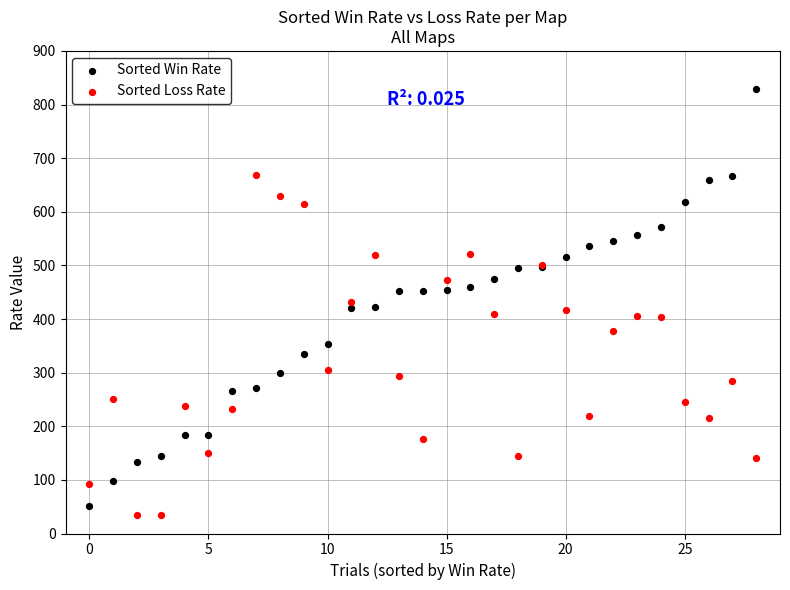

Which series has the widest spread of Y values?

Sorted Win Rate